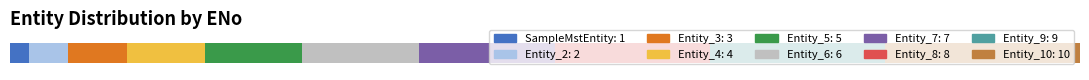

Reading left to right, what are all the values shown in this chart?

1	2	3	4	5	6	7	8	9	10